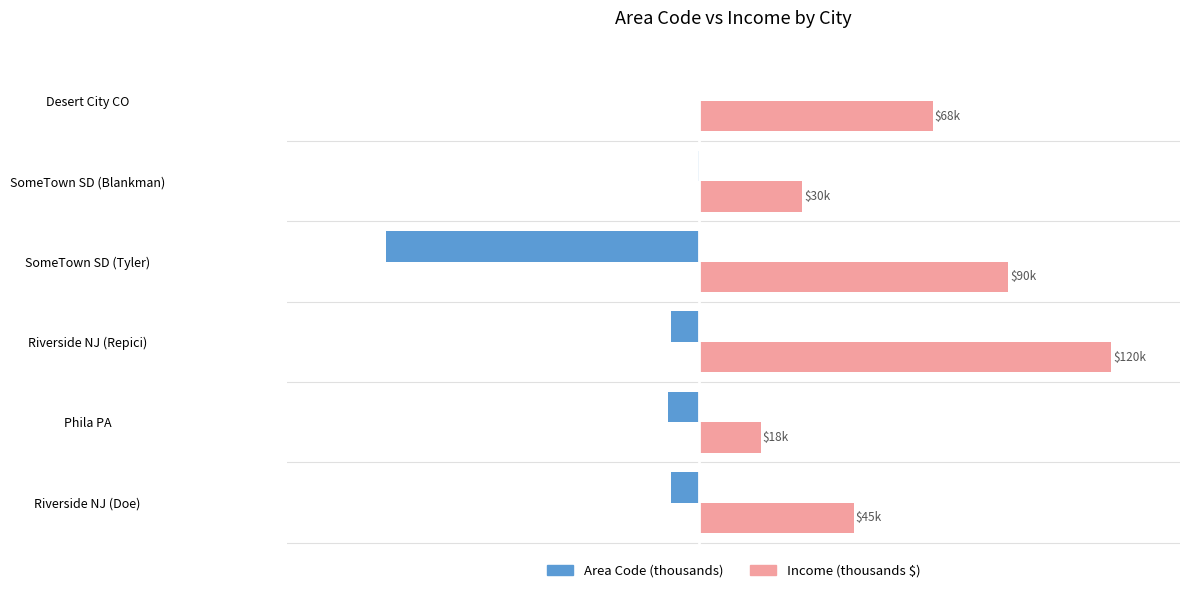

Does the chart contain stacked bars?

No